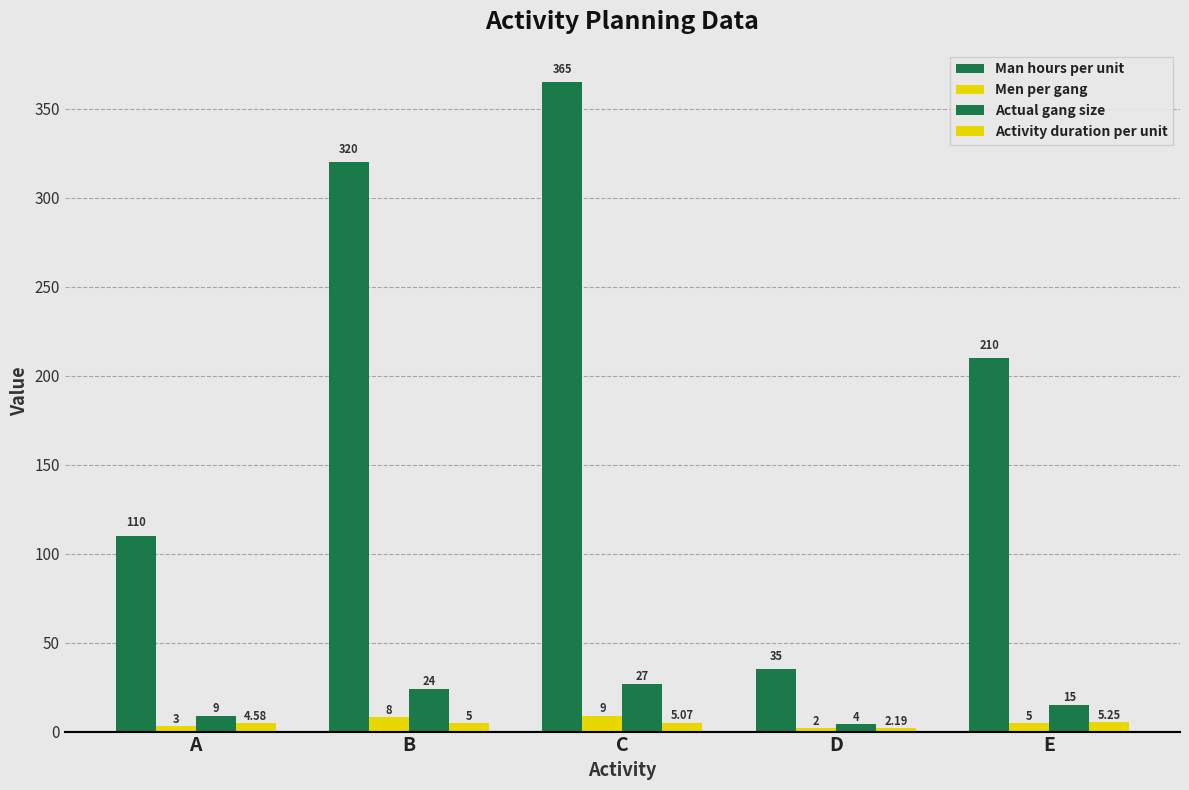

How many distinct data groups are displayed?

4